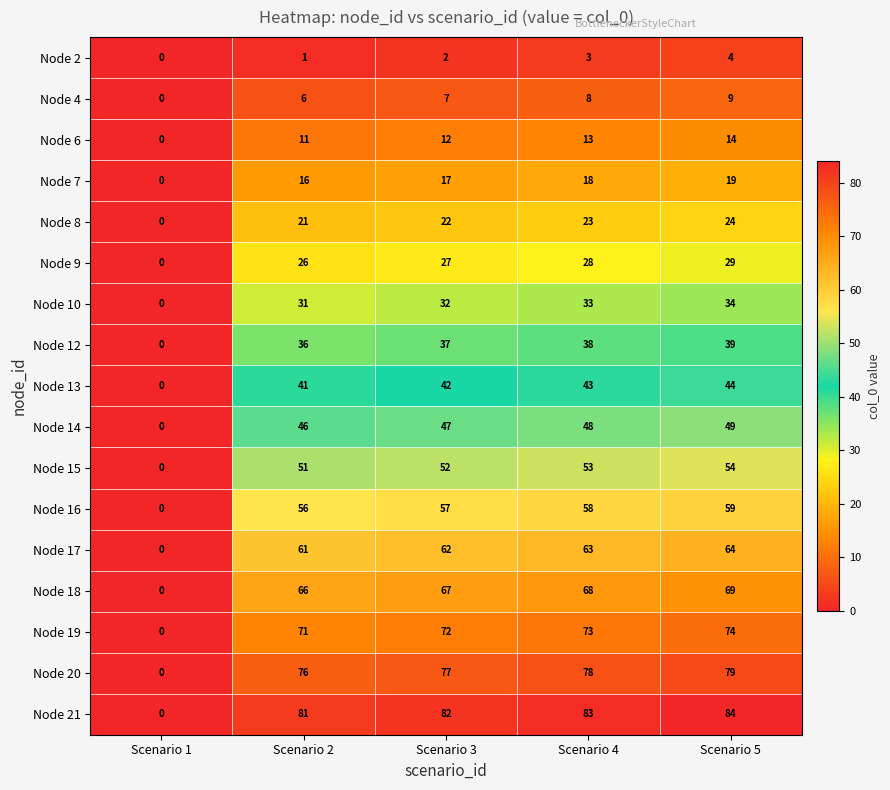

What is the difference between the second highest and minimum values in the Node 6 series?

13